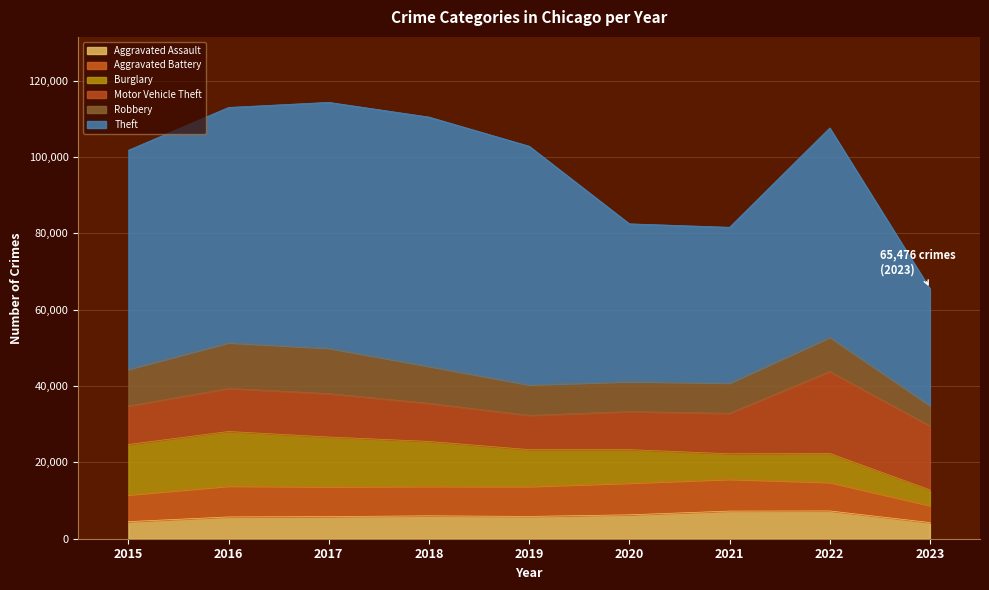

Rank the series at 2018 from highest to lowest value.

Theft, Burglary, Motor Vehicle Theft, Robbery, Aggravated Battery, Aggravated Assault